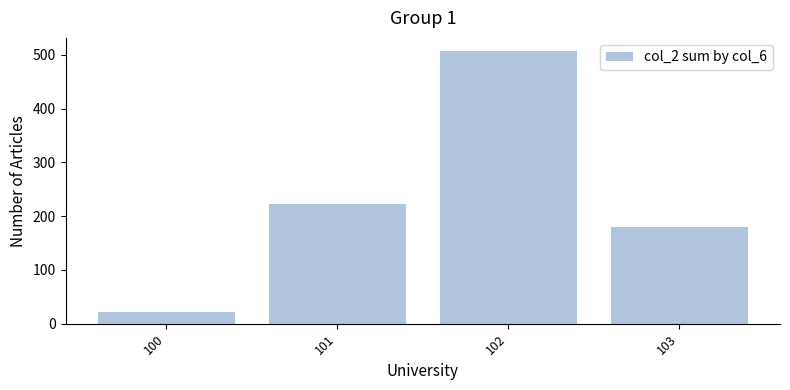

What is the value of the 1st bar from the left?

22